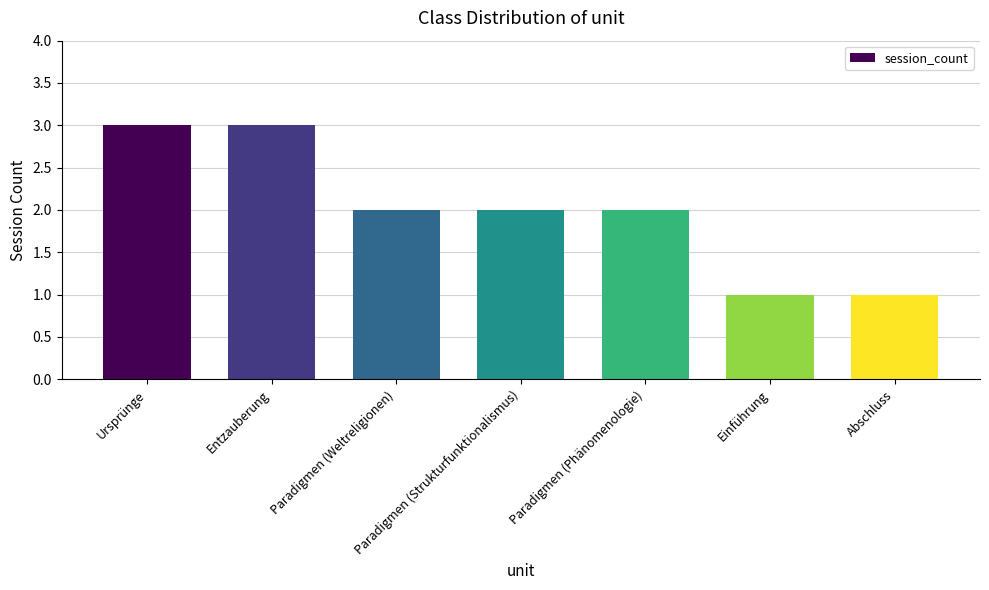

What position from the right is Ursprünge?

7